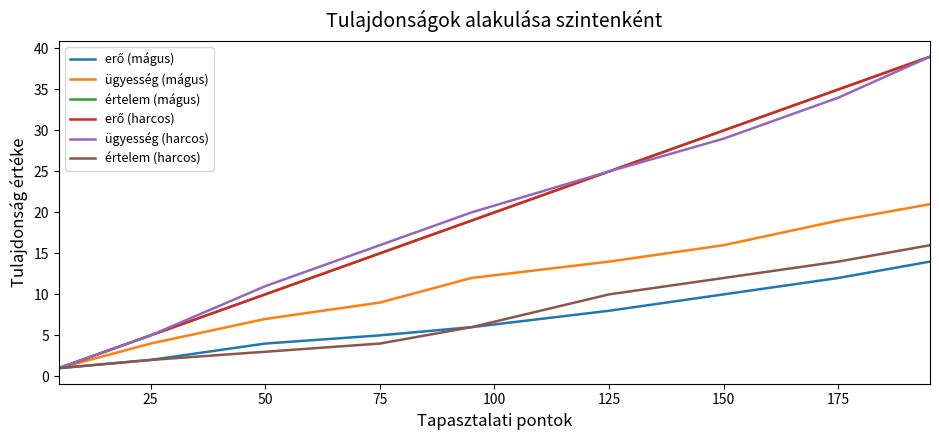

Reading right to left, extract all data points from this chart.

erő (mágus): 14	12	10	8	6	5	4	2	1
ügyesség (mágus): 21	19	16	14	12	9	7	4	1
értelem (mágus): 39	35	30	25	19	15	10	5	1
erő (harcos): 39	35	30	25	19	15	10	5	1
ügyesség (harcos): 39	34	29	25	20	16	11	5	1
értelem (harcos): 16	14	12	10	6	4	3	2	1